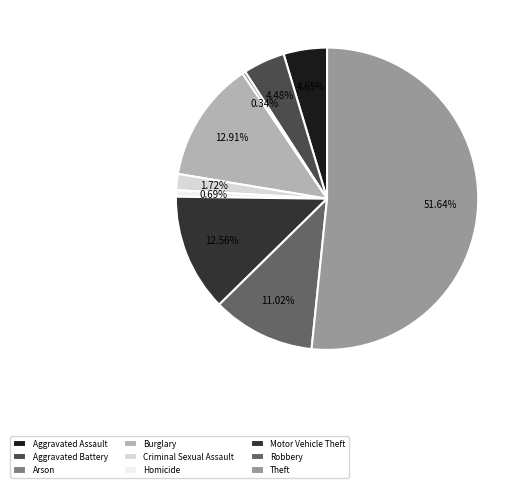

Which slice is the largest?

Theft